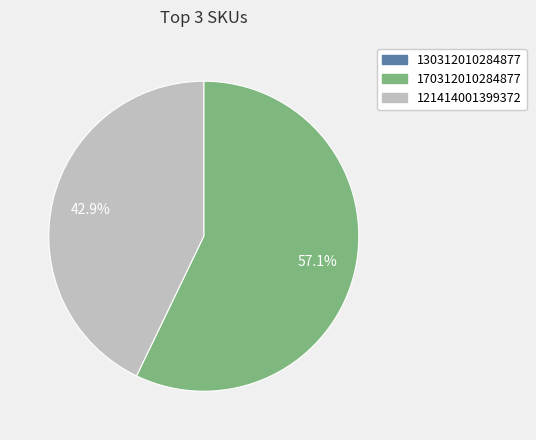

True or false: 170312010284877 accounts for 48% of the total.

False